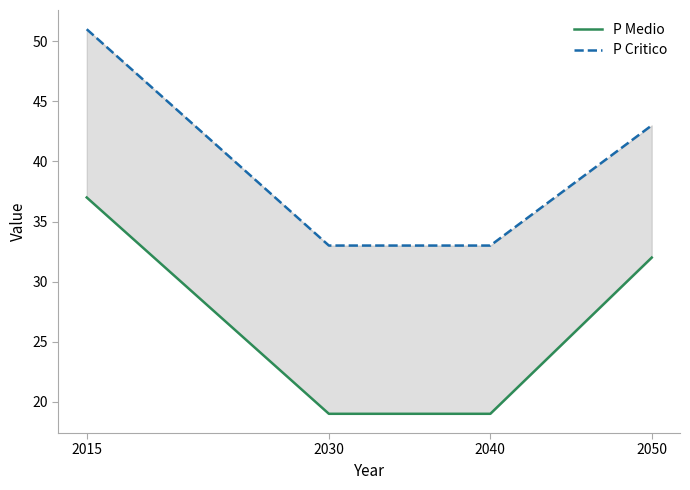

Reading left to right, transcribe all the data shown in this chart.

P Medio: 37	19	19	32
P Critico: 51	33	33	43